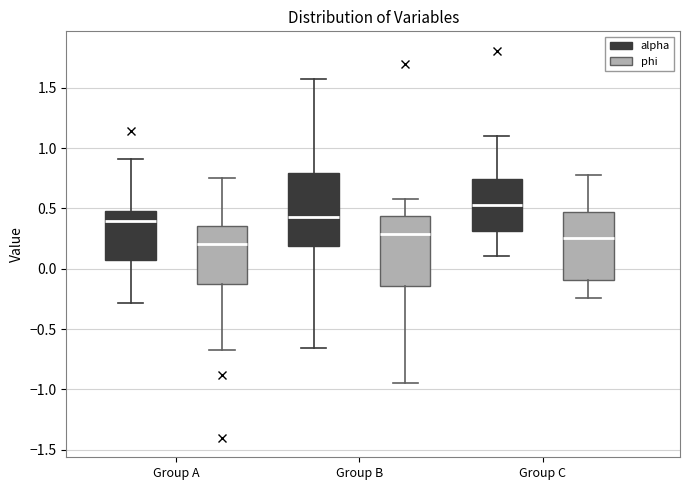

Reading left to right, read every box against the y-axis: the position of its median line, the range the box covers, and the ends of its whiskers. The values are not printed on the chart, so give them approximately, as read against the axis.

Group A (alpha): median 0.40, box 0.05 to 0.50, whiskers -0.30 to 0.90
Group A (phi): median 0.20, box -0.15 to 0.35, whiskers -0.65 to 0.75
Group B (alpha): median 0.45, box 0.20 to 0.80, whiskers -0.65 to 1.55
Group B (phi): median 0.30, box -0.15 to 0.45, whiskers -0.95 to 0.60
Group C (alpha): median 0.55, box 0.30 to 0.75, whiskers 0.10 to 1.10
Group C (phi): median 0.25, box -0.10 to 0.45, whiskers -0.25 to 0.80